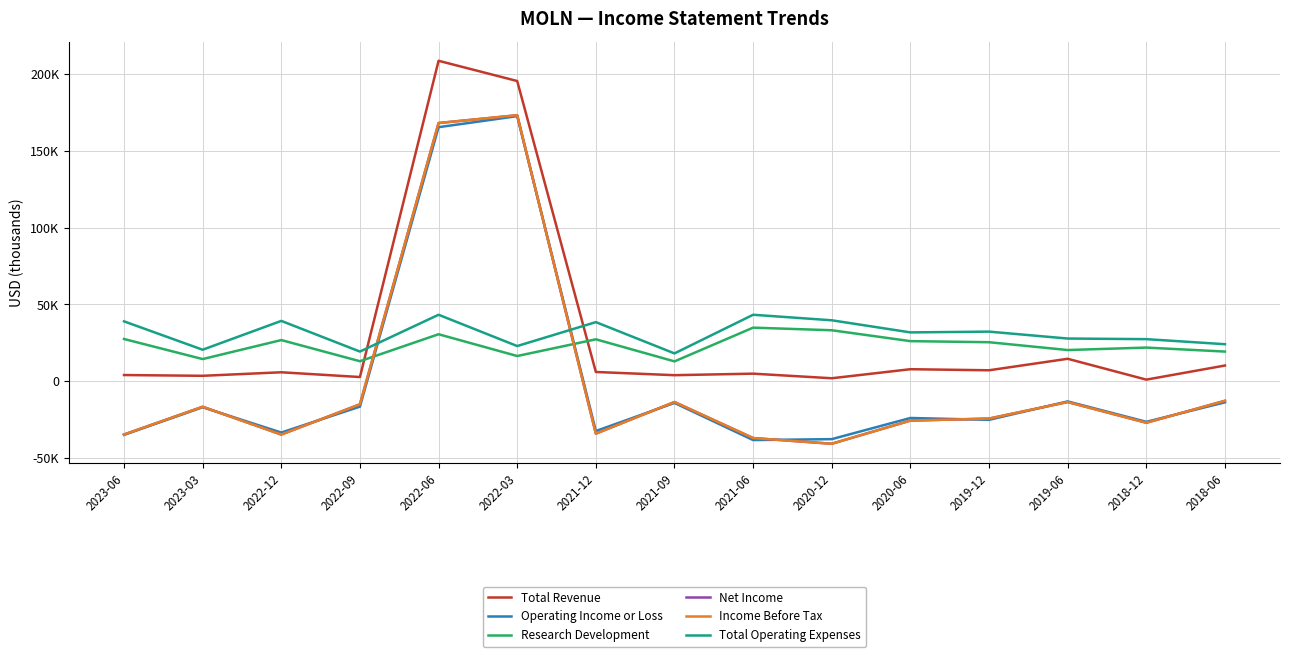

Reading left to right, what are all the values shown in this chart?

Total Revenue: 4000	3500	5800	2700	208900	195700	6000	3900	4900	1900	7800	7100	14600	1000	10200
Operating Income or Loss: -35000	-17000	-33500	-16600	165600	172800	-32500	-14200	-38400	-37800	-24000	-25200	-13200	-26500	-13800
Research Development: 27500	14400	26800	13000	30600	16400	27300	12900	34900	33200	26100	25400	20300	21900	19300
Net Income: -34800	-16700	-34800	-15100	168300	173400	-34200	-13600	-37100	-40800	-25700	-24400	-13600	-27100	-12800
Income Before Tax: -34800	-16700	-34800	-15100	168300	173400	-34200	-13600	-37100	-40800	-25700	-24400	-13600	-27100	-12800
Total Operating Expenses: 39000	20500	39300	19300	43300	22900	38500	18100	43300	39700	31800	32300	27800	27400	24100